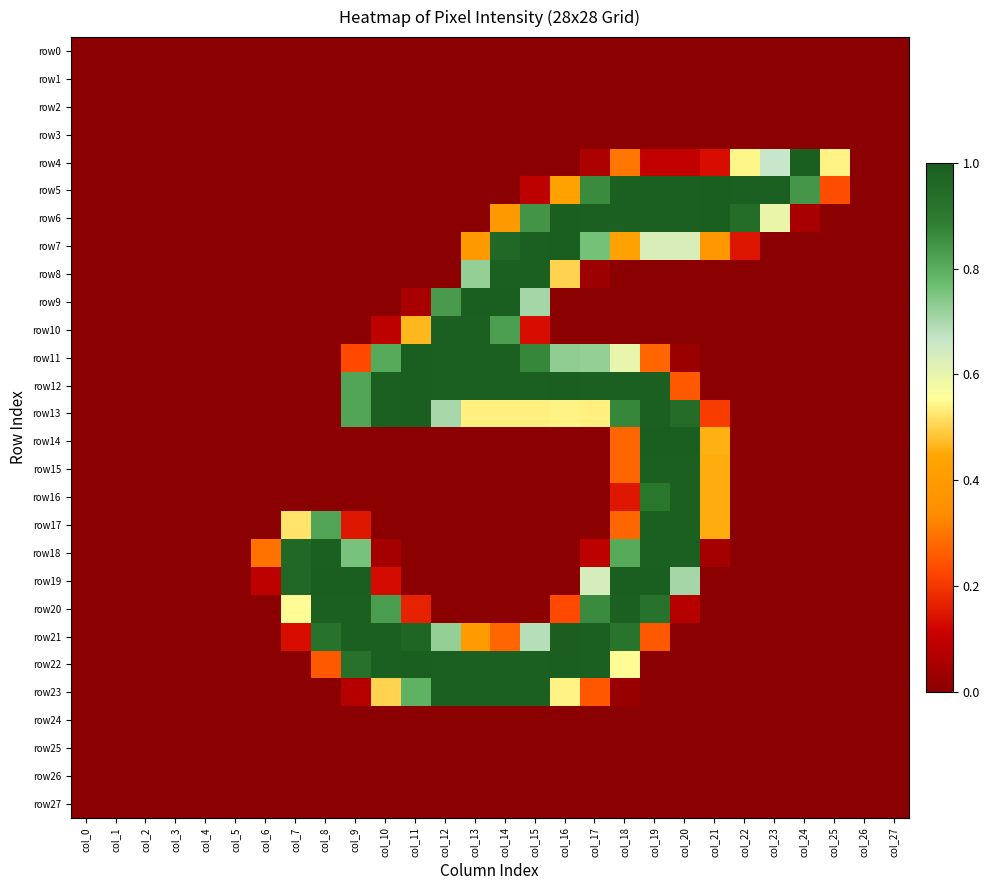

Which series changed the most between col_6 and col_23?

row5